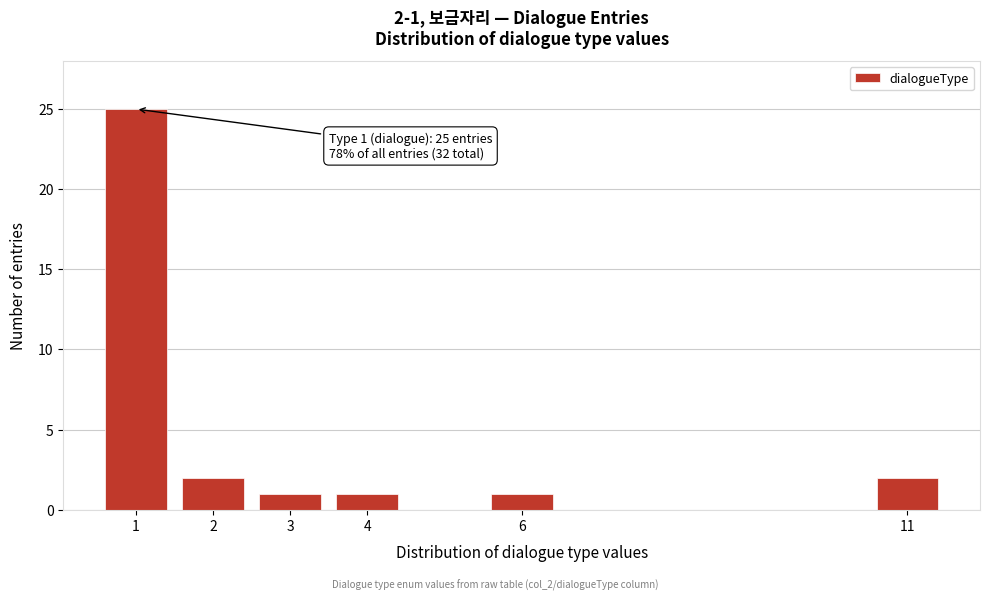

Reading left to right, list all the values displayed in this chart.

1=25	2=2	3=1	4=1	6=1	11=2